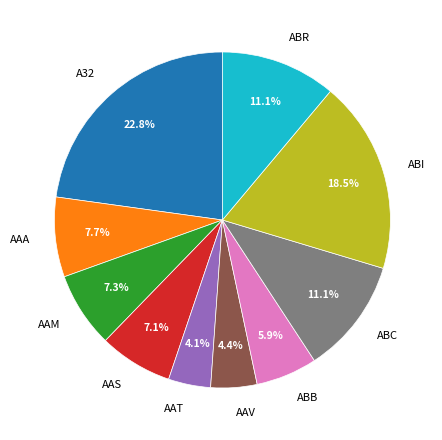

To the nearest percent, what is the combined percentage of ABI and AAT?

23%